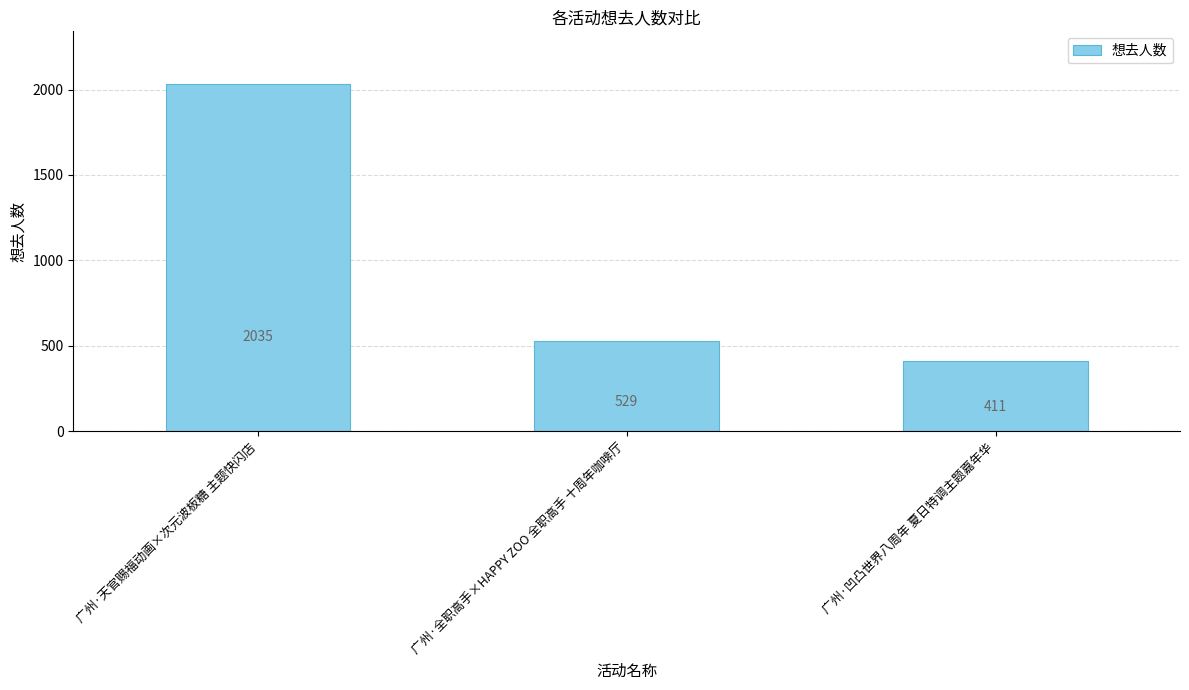

What position from the right is 广州·凹凸世界八周年 夏日特调主题嘉年华?

1